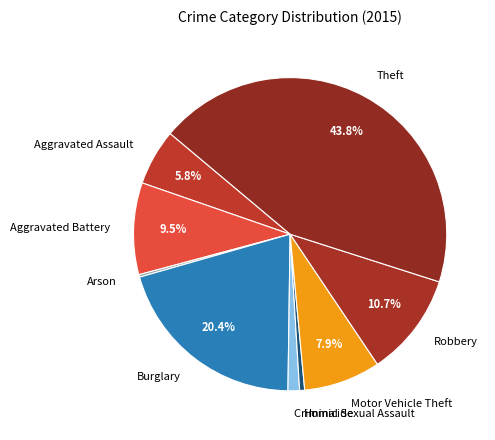

Which slice is the largest?

Theft